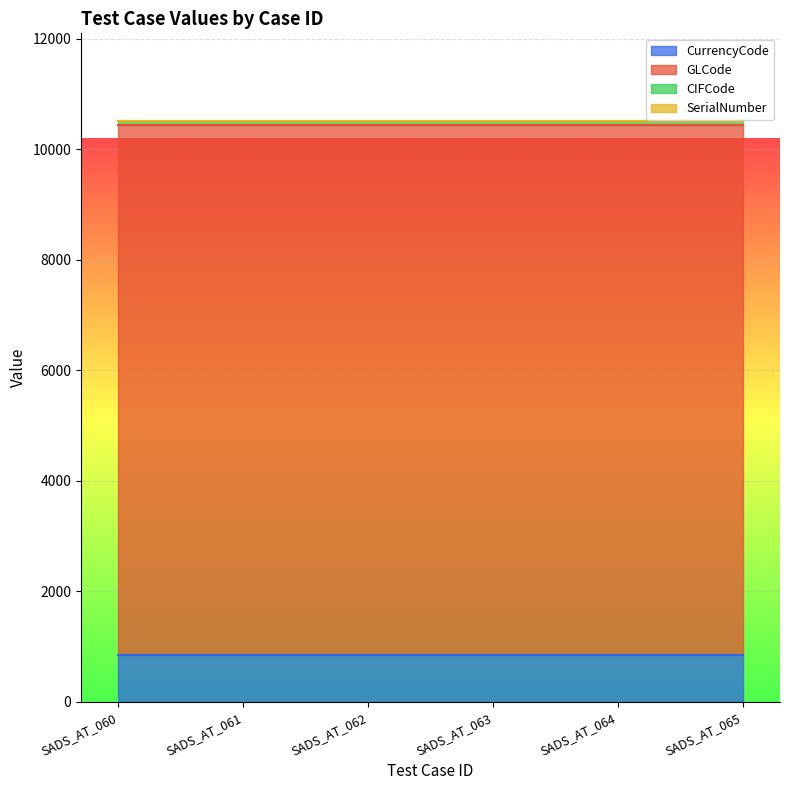

True or false: CIFCode and SerialNumber intersect in this chart.

False